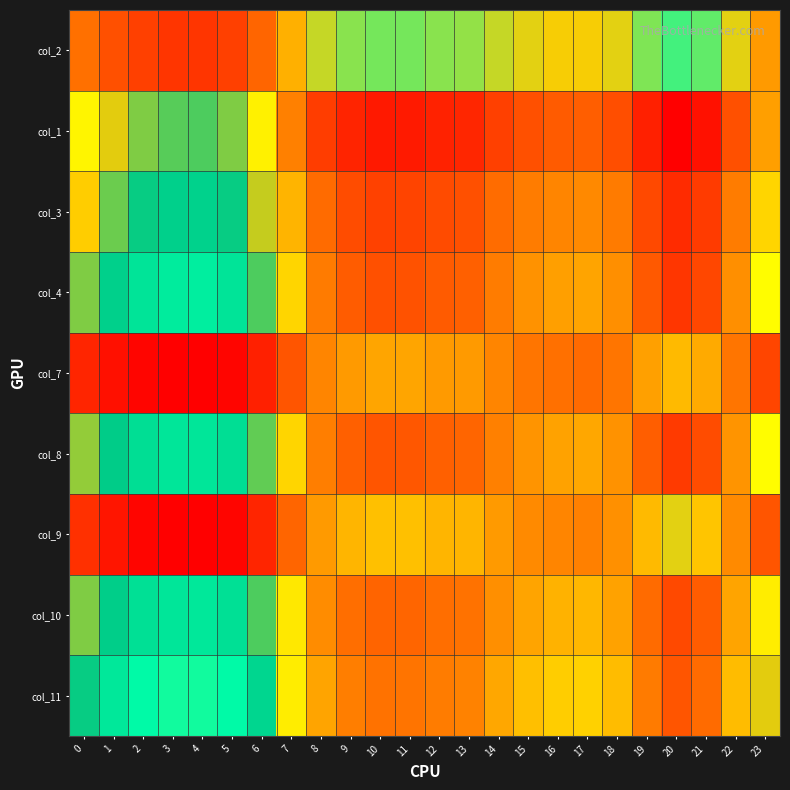

At how many categories does at least one series exceed 0?

24